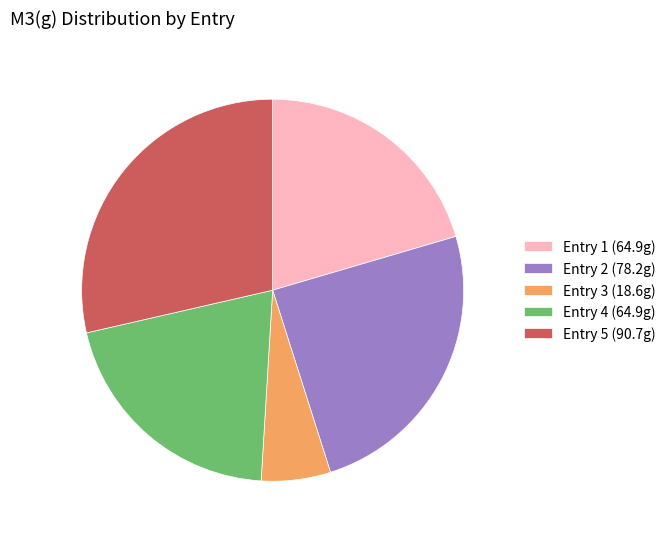

True or false: Entry 1 (64.9g) accounts for 14% of the total.

False